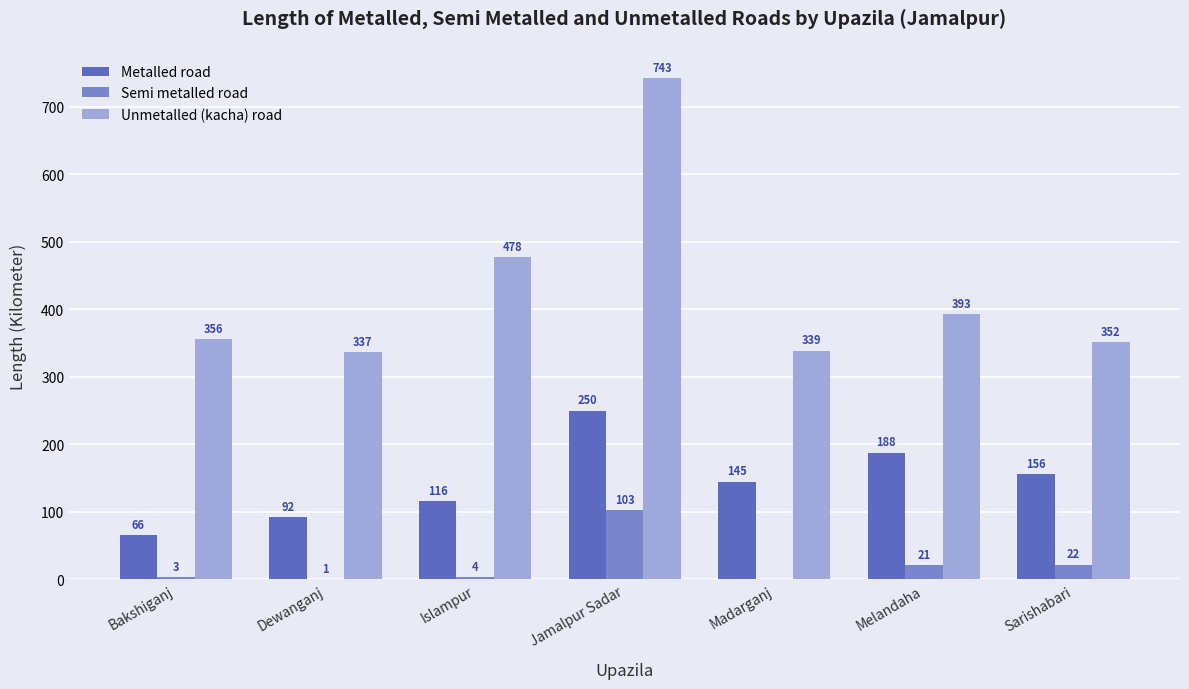

Which category has the highest value in the Unmetalled (kacha) road series?

Jamalpur Sadar